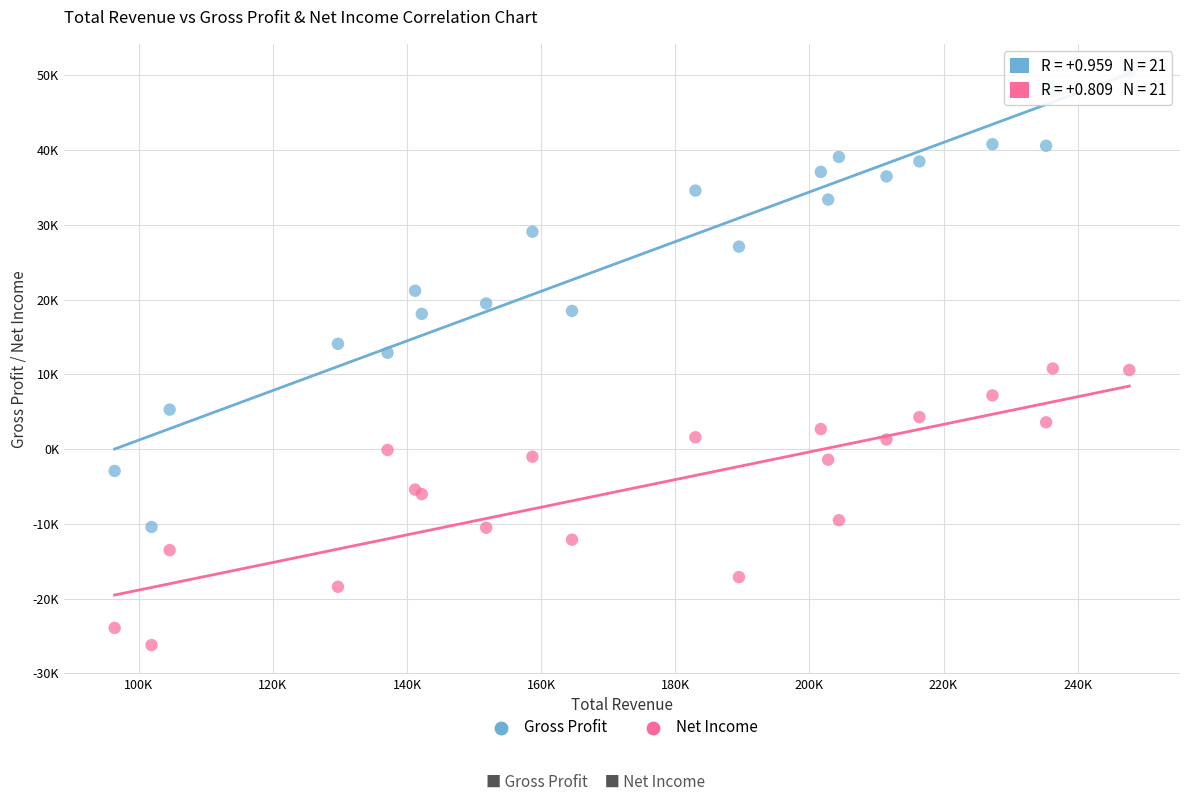

What are all the series names shown in the legend?

Gross Profit, Net Income